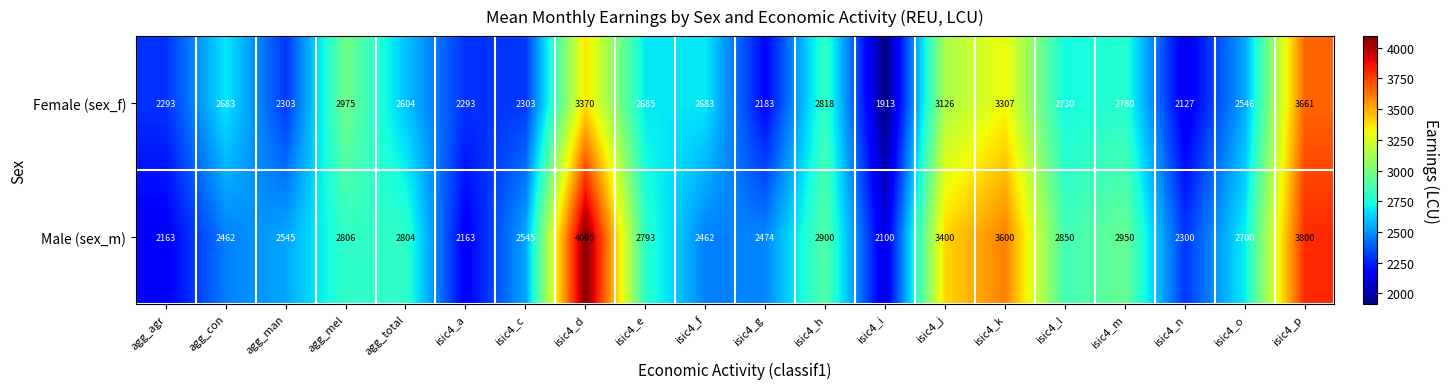

Which series changed the most between isic4_d and isic4_i?

Male (sex_m)